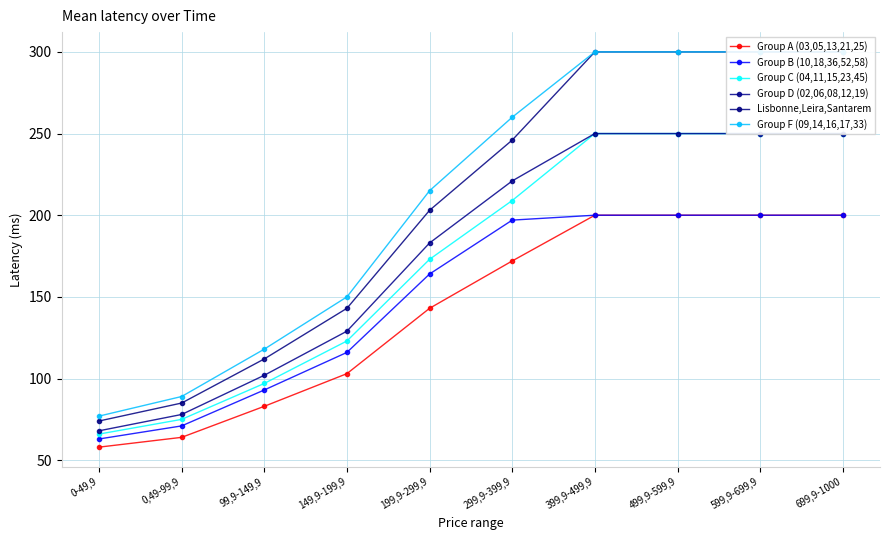

What are all the series names shown in the legend?

Group A (03,05,13,21,25), Group B (10,18,36,52,58), Group C (04,11,15,23,45), Group D (02,06,08,12,19), Lisbonne,Leira,Santarem, Group F (09,14,16,17,33)